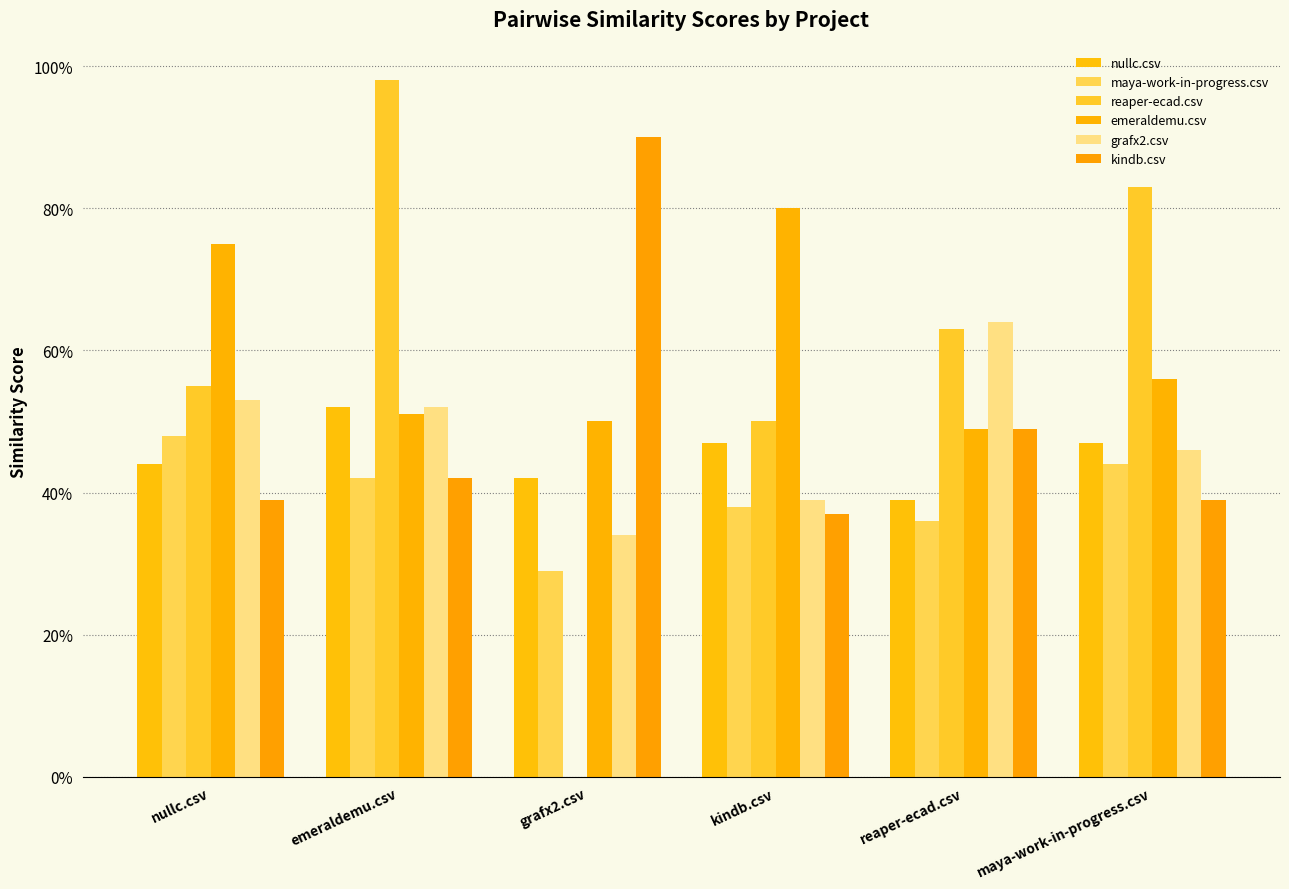

Are the bars horizontal?

No